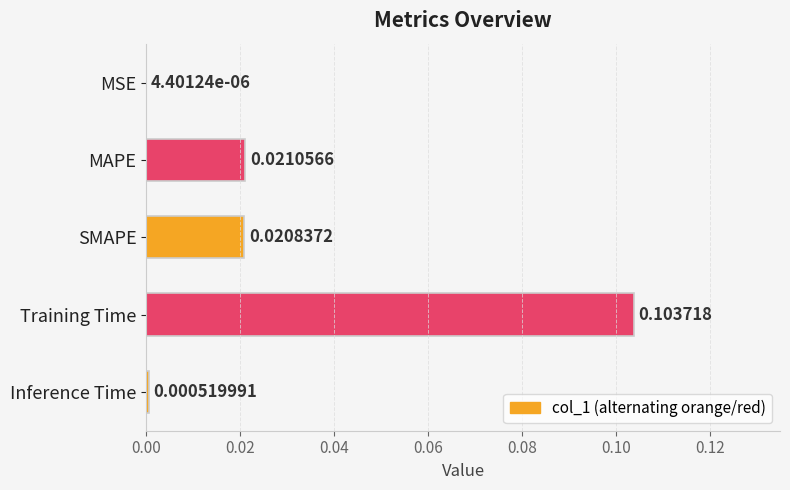

Between Training Time and SMAPE, which is larger?

Training Time